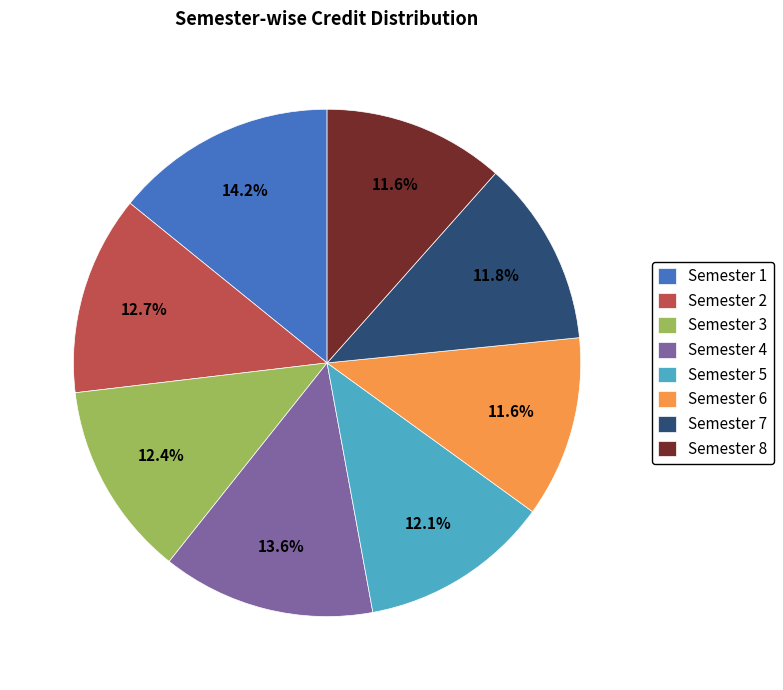

What is the largest slice in the pie chart?

Semester 1